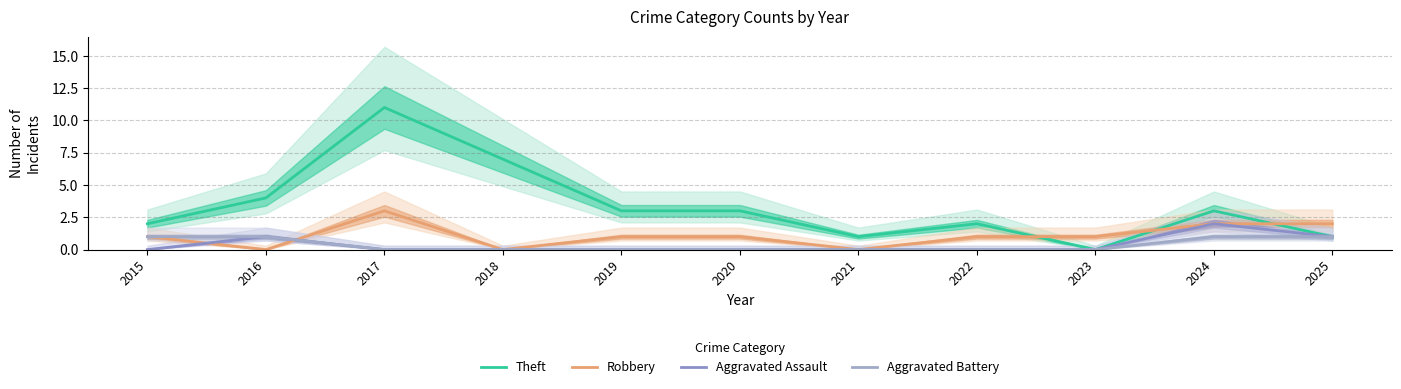

What is the highest value of the Aggravated Assault series?

2